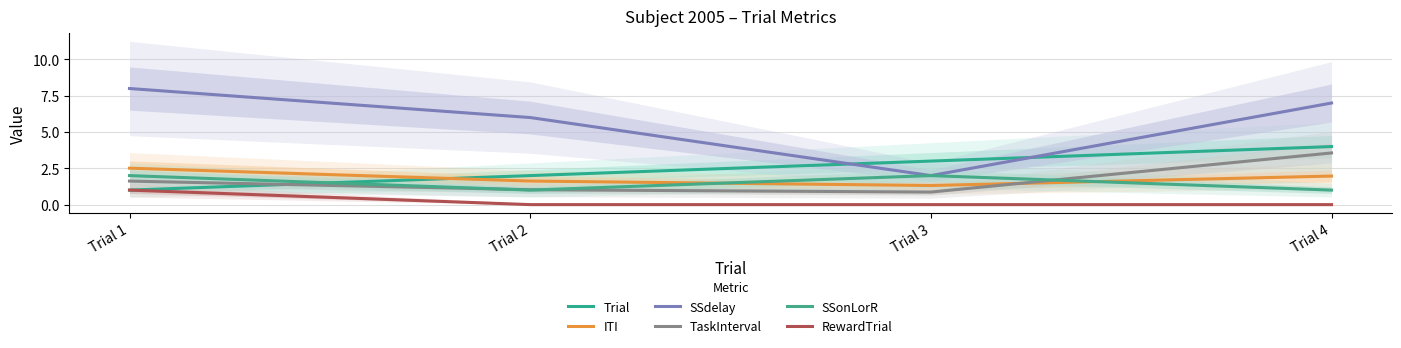

What is the value of the SSonLorR point at the 4th from the left?

1.0